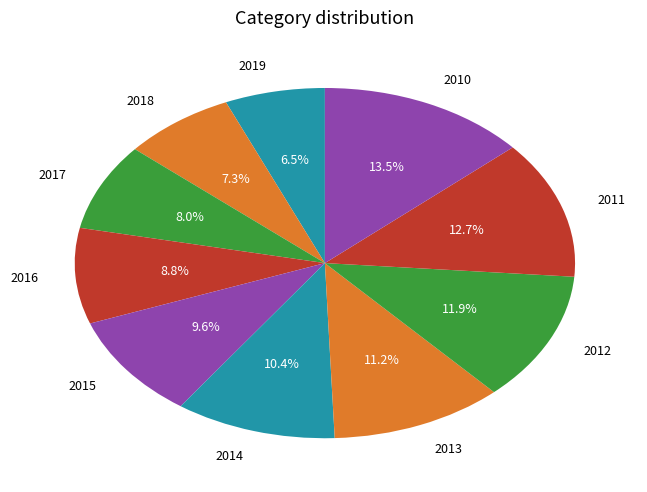

Is there a majority slice in this chart?

No